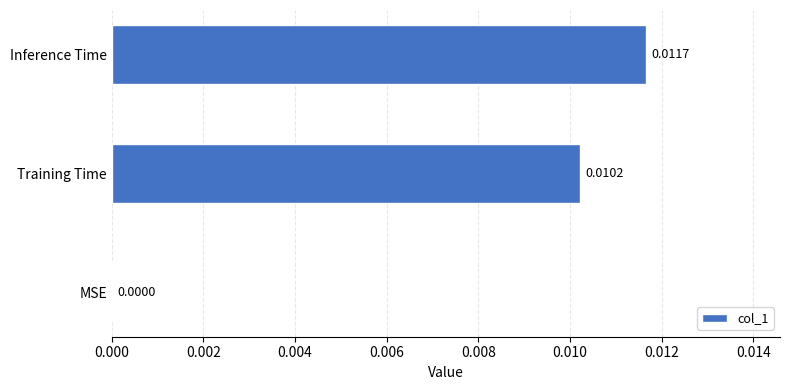

Between Inference Time and Training Time, which is larger?

Inference Time